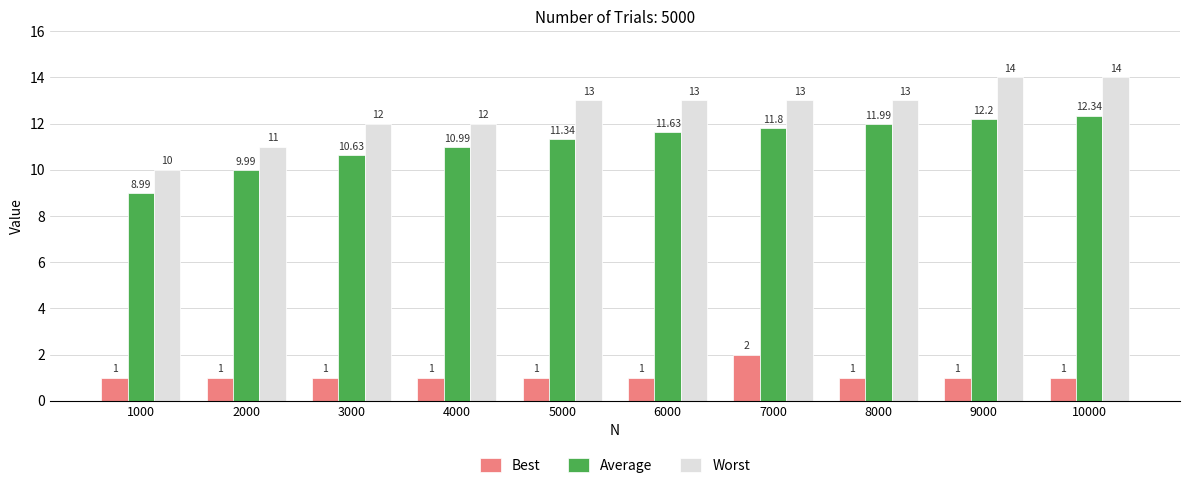

How many distinct data groups are displayed?

3